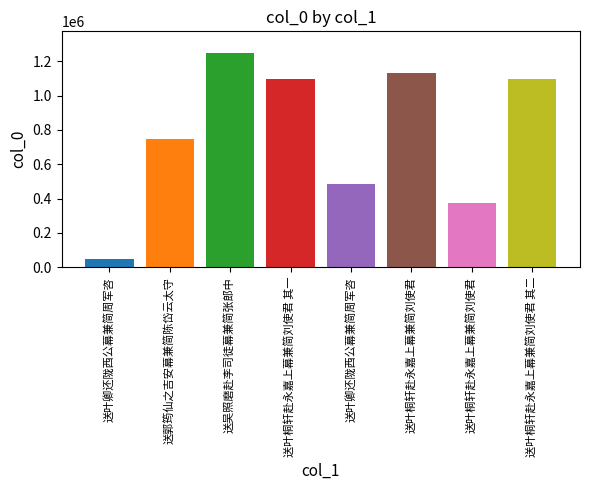

How many bars are there in total?

8